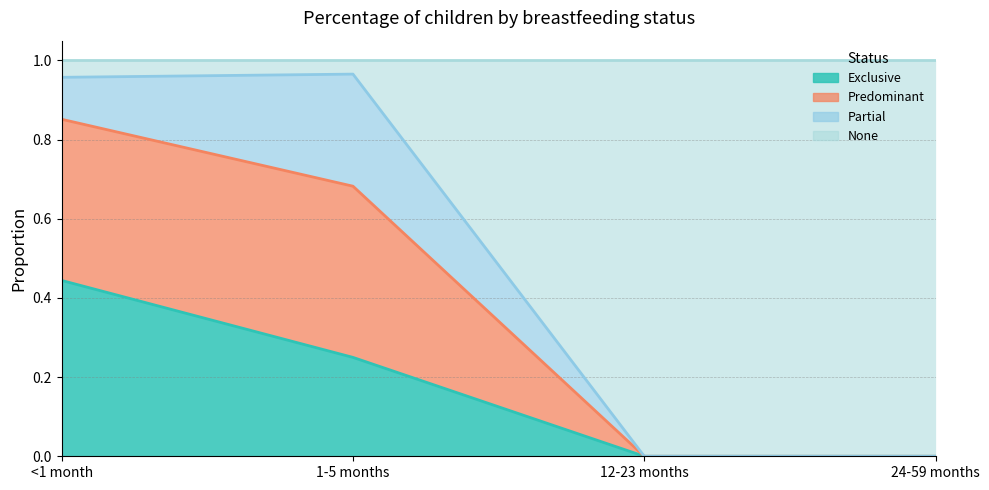

How many lines are shown in the chart?

4